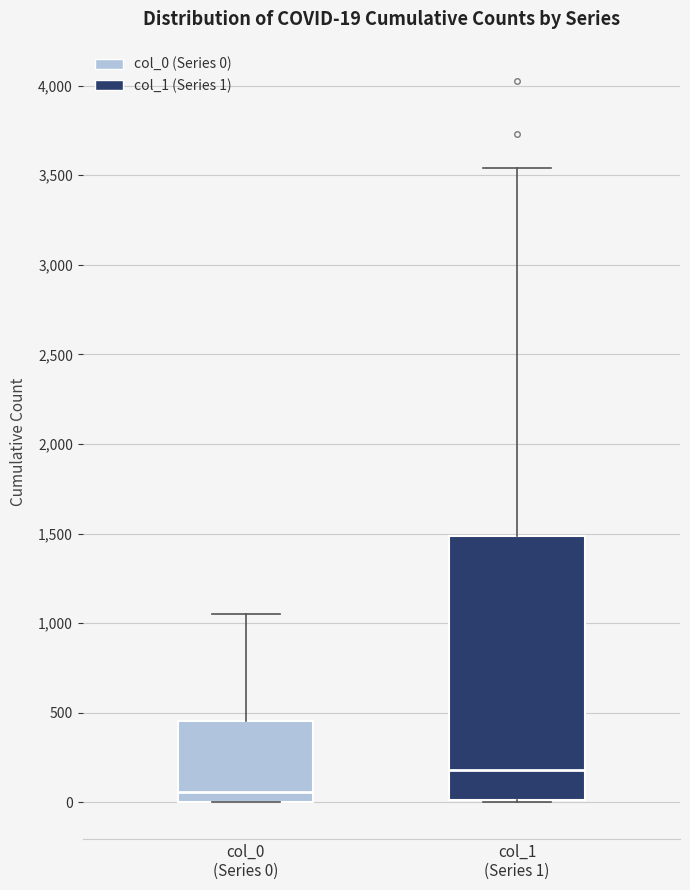

Which box has the highest median line?

col_1 (Series 1)